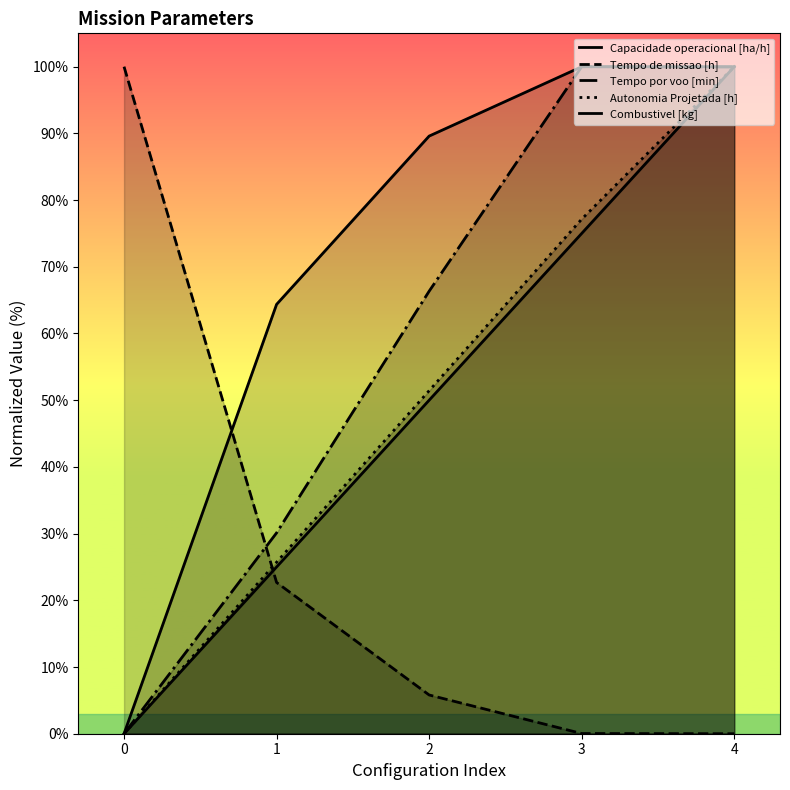

What is the total value across all series at 1?

167.9